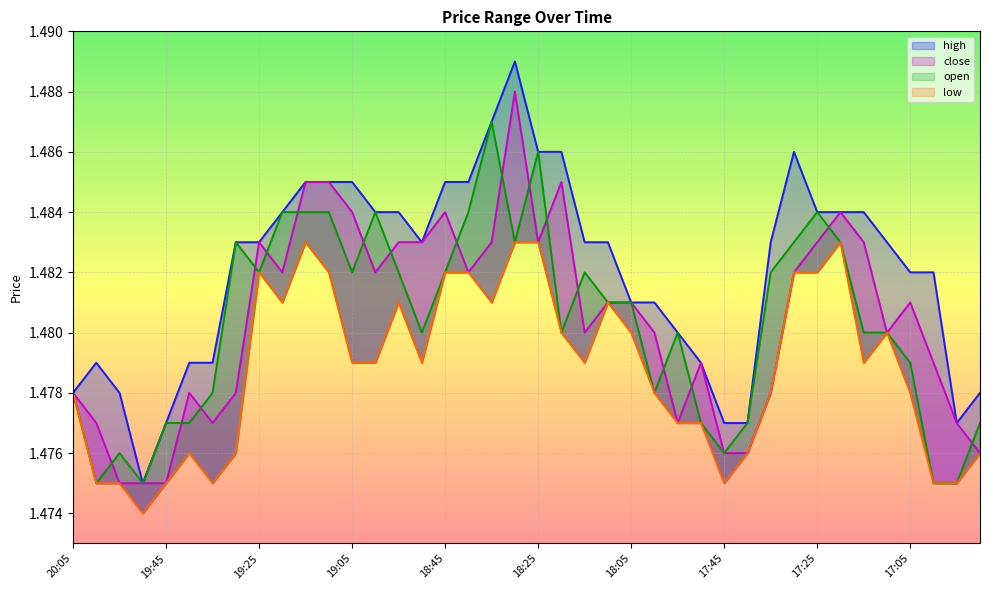

Reading left to right, what are all the values shown in this chart?

high: 1.5	1.5	1.5	1.5	1.5	1.5	1.5	1.5	1.5	1.5	1.5	1.5	1.5	1.5	1.5	1.5	1.5	1.5	1.5	1.5	1.5	1.5	1.5	1.5	1.5	1.5	1.5	1.5	1.5	1.5	1.5	1.5	1.5	1.5	1.5	1.5	1.5	1.5	1.5	1.5
close: 1.5	1.5	1.5	1.5	1.5	1.5	1.5	1.5	1.5	1.5	1.5	1.5	1.5	1.5	1.5	1.5	1.5	1.5	1.5	1.5	1.5	1.5	1.5	1.5	1.5	1.5	1.5	1.5	1.5	1.5	1.5	1.5	1.5	1.5	1.5	1.5	1.5	1.5	1.5	1.5
low: 1.5	1.5	1.5	1.5	1.5	1.5	1.5	1.5	1.5	1.5	1.5	1.5	1.5	1.5	1.5	1.5	1.5	1.5	1.5	1.5	1.5	1.5	1.5	1.5	1.5	1.5	1.5	1.5	1.5	1.5	1.5	1.5	1.5	1.5	1.5	1.5	1.5	1.5	1.5	1.5
open: 1.5	1.5	1.5	1.5	1.5	1.5	1.5	1.5	1.5	1.5	1.5	1.5	1.5	1.5	1.5	1.5	1.5	1.5	1.5	1.5	1.5	1.5	1.5	1.5	1.5	1.5	1.5	1.5	1.5	1.5	1.5	1.5	1.5	1.5	1.5	1.5	1.5	1.5	1.5	1.5